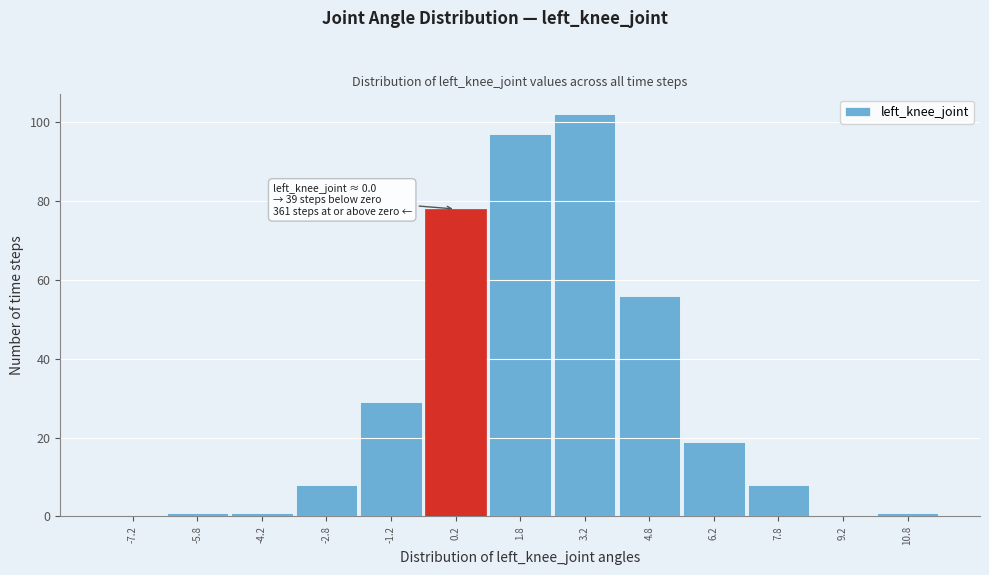

Which range on the x-axis has the tallest bar?

2.5 to 4.0